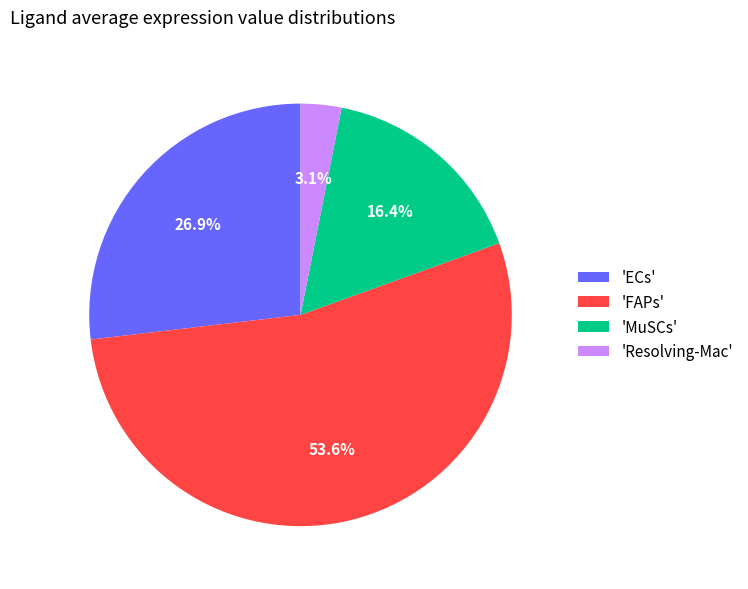

What is the smallest slice in the pie chart?

'Resolving-Mac'